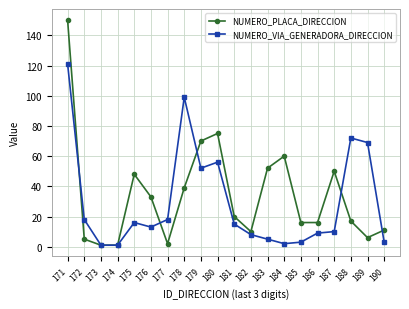

How many categories are shown in the chart?

20